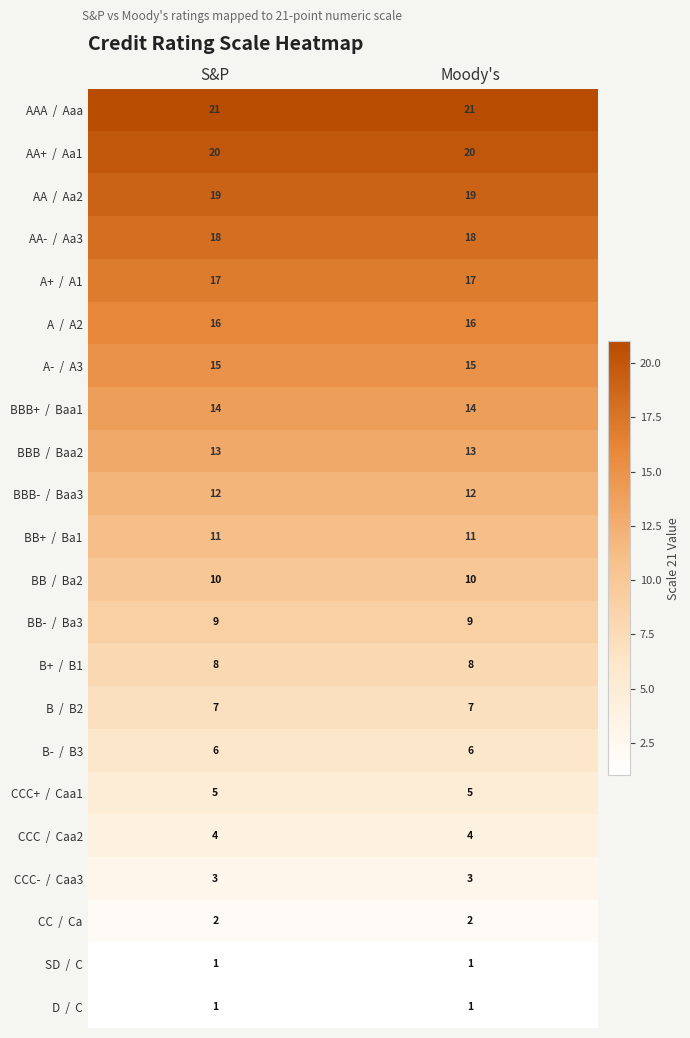

How many categories are shown in the chart?

2